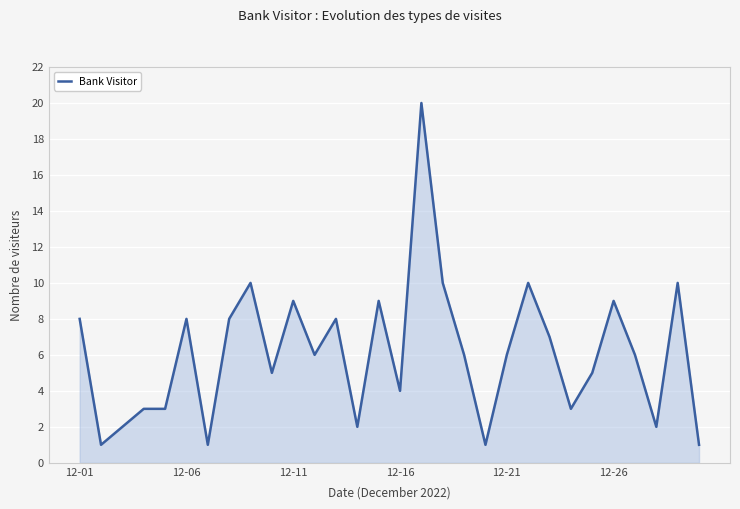

What is the difference between the maximum and minimum values?

19